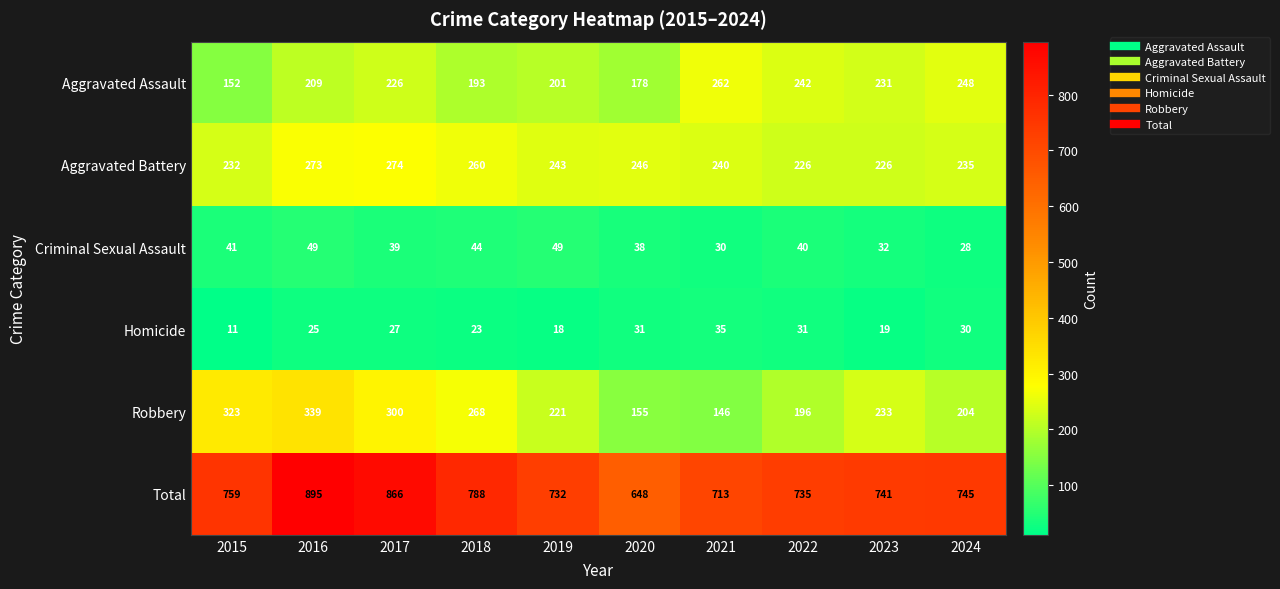

Count the number of data series in this chart.

6